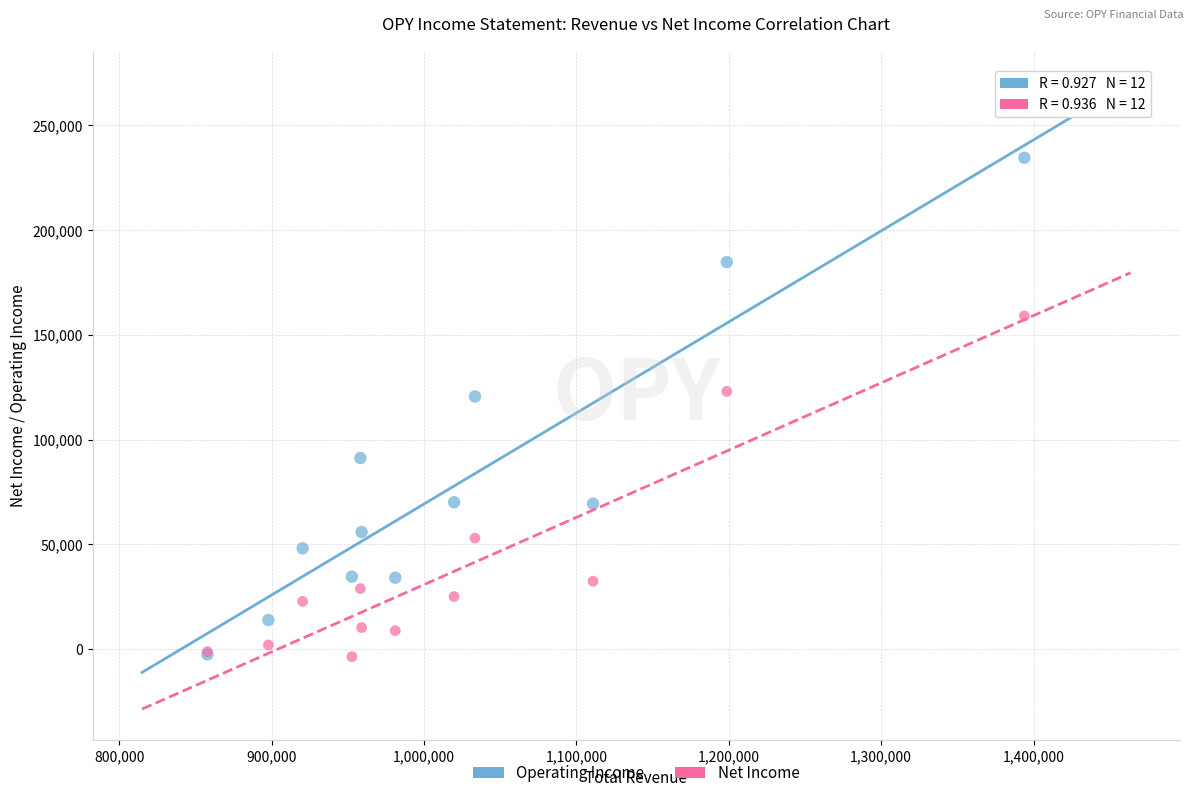

What are all the series names shown in the legend?

Operating Income, Net Income